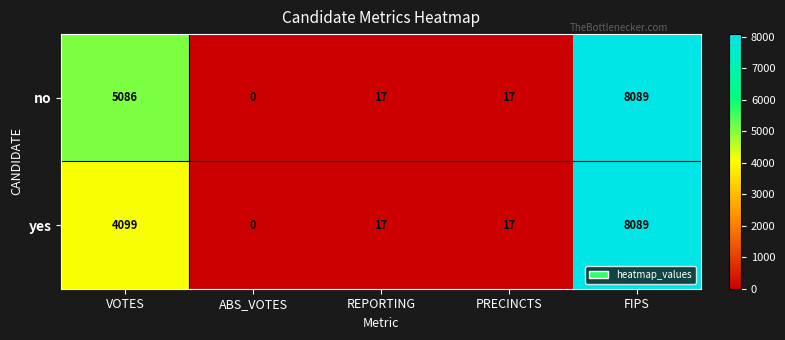

How many values in yes are above zero?

4